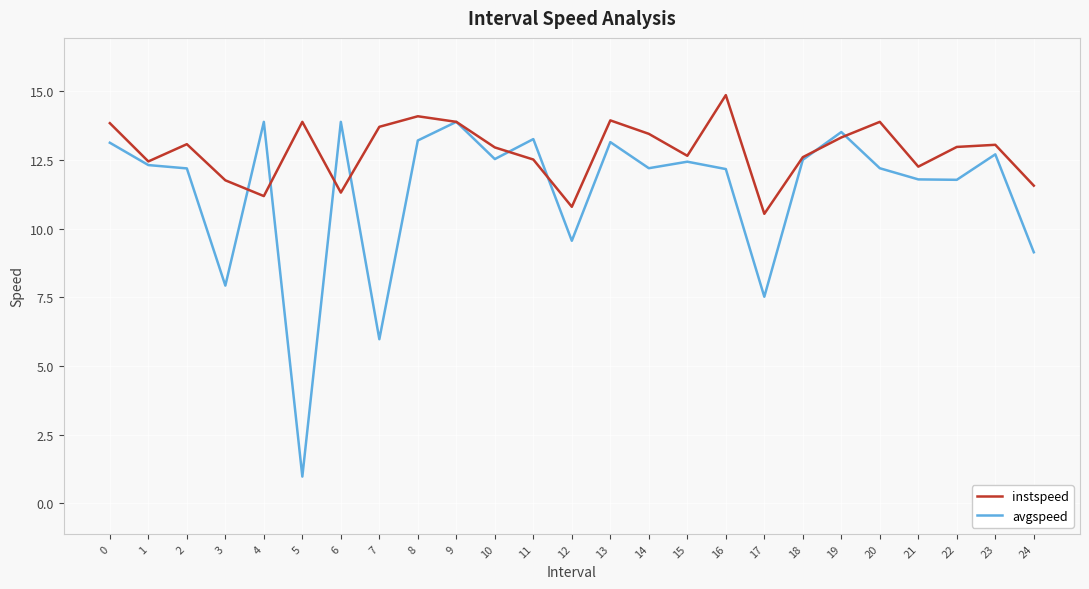

Which category has the lowest value in the avgspeed series?

5